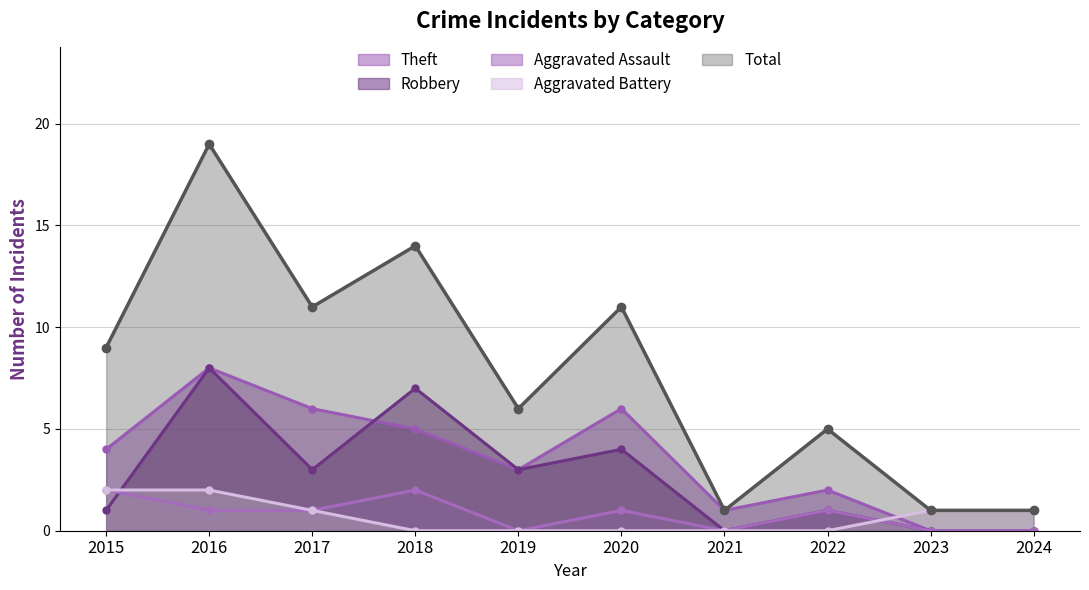

The value of Aggravated Assault at 2024 is 0. True or false?

True